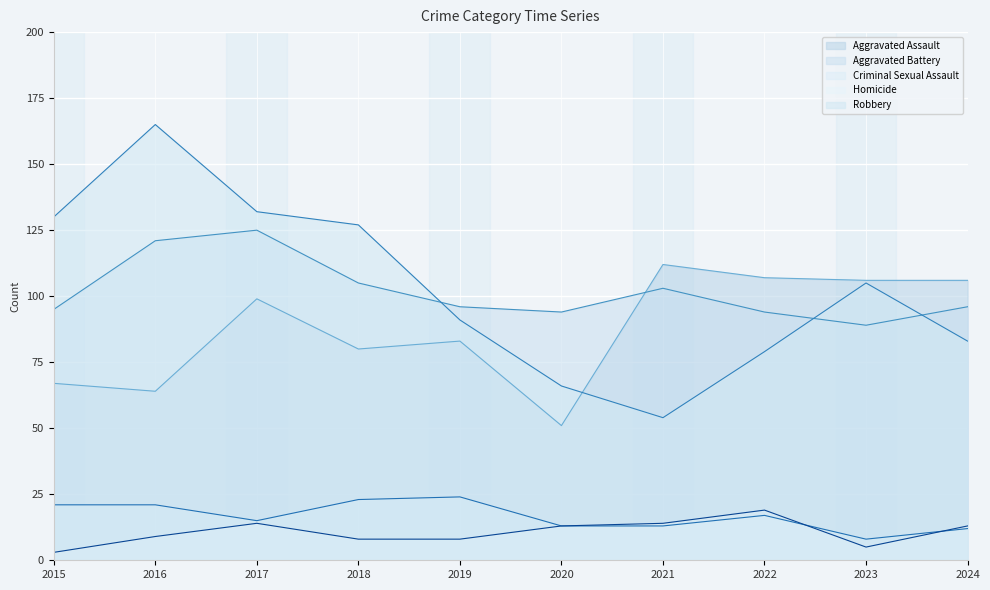

Which has a higher value, 2016 or 2018?

2018